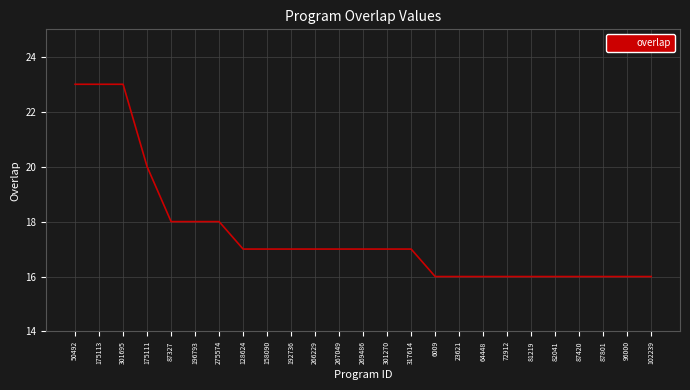

How many lines are shown in the chart?

1